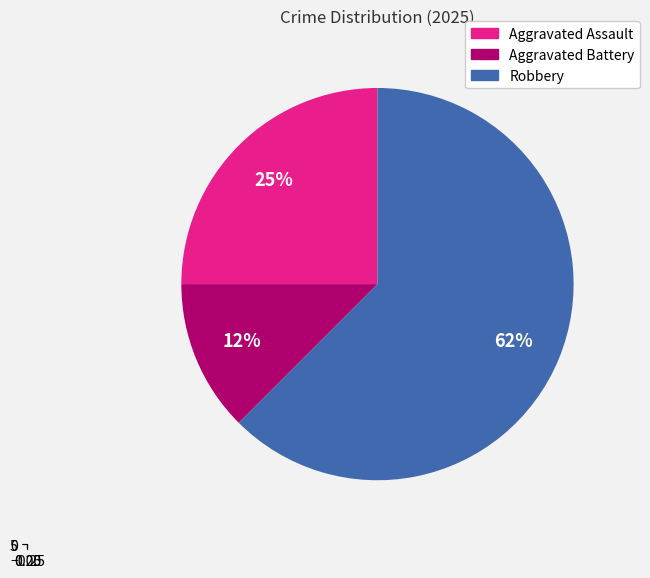

To the nearest percent, what is the combined percentage of Aggravated Assault and Robbery?

88%